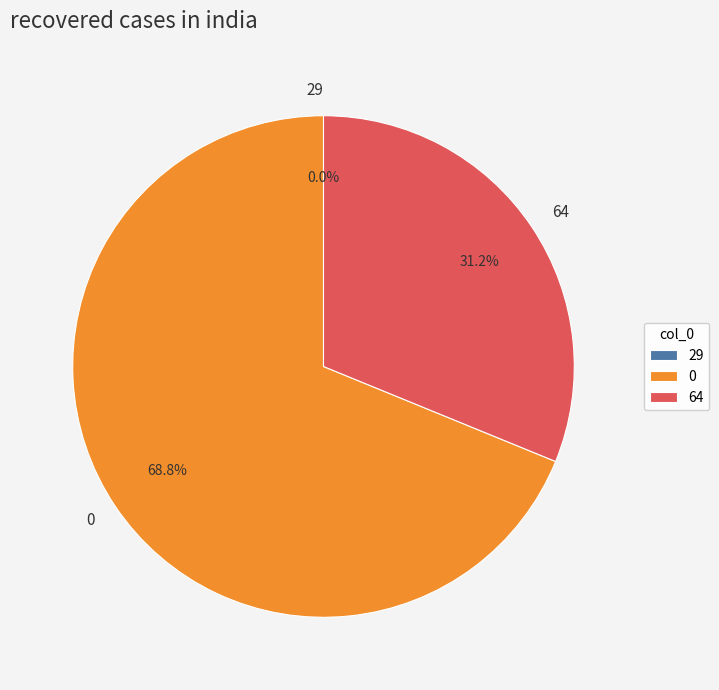

What percentage do 64 and 0 together represent?

100.0%